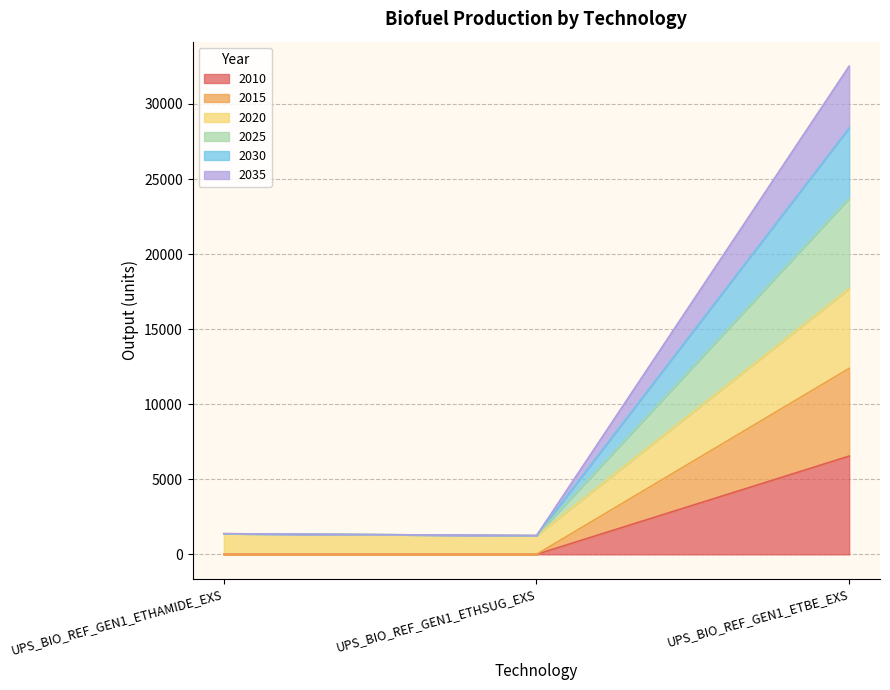

What is the label of the 3rd point from the left?

UPS_BIO_REF_GEN1_ETBE_EXS